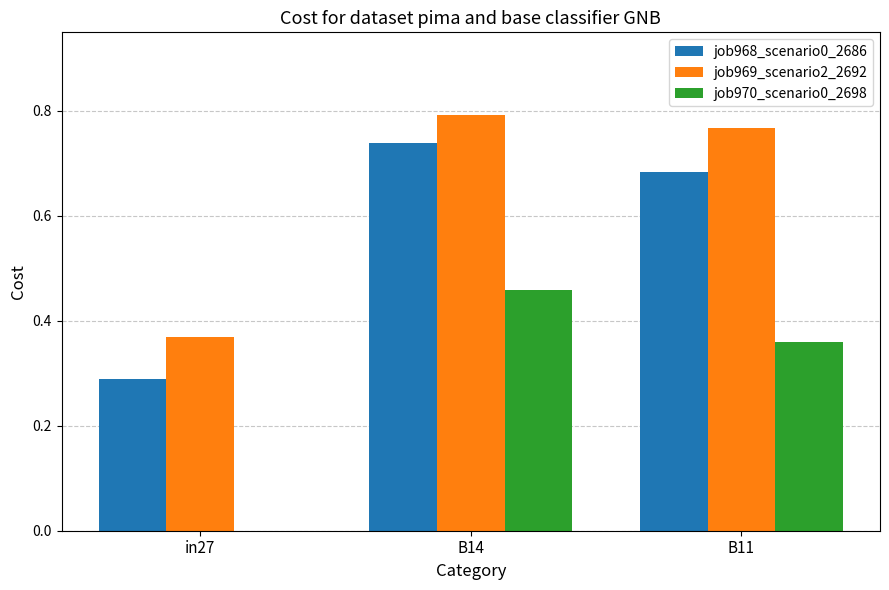

Is the value of job968_scenario0_2686 at in27 greater than the value of job970_scenario0_2698 at in27?

Yes